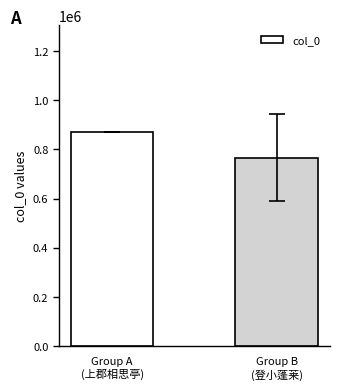

Between Group A
(上郡相思亭) and Group B
(登小蓬莱), which is larger?

Group A
(上郡相思亭)